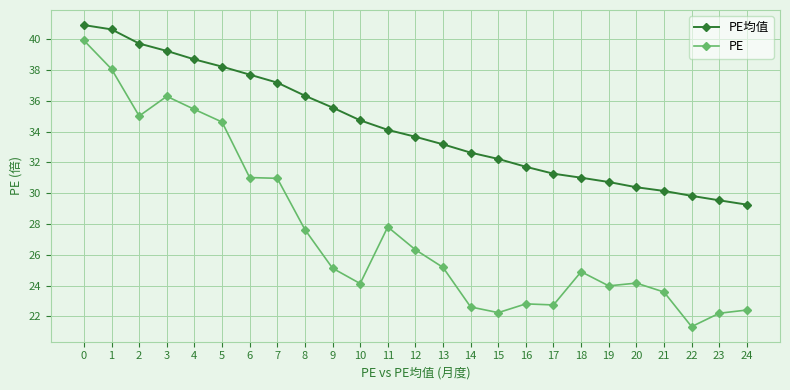

What is the maximum value shown in the chart?

40.9